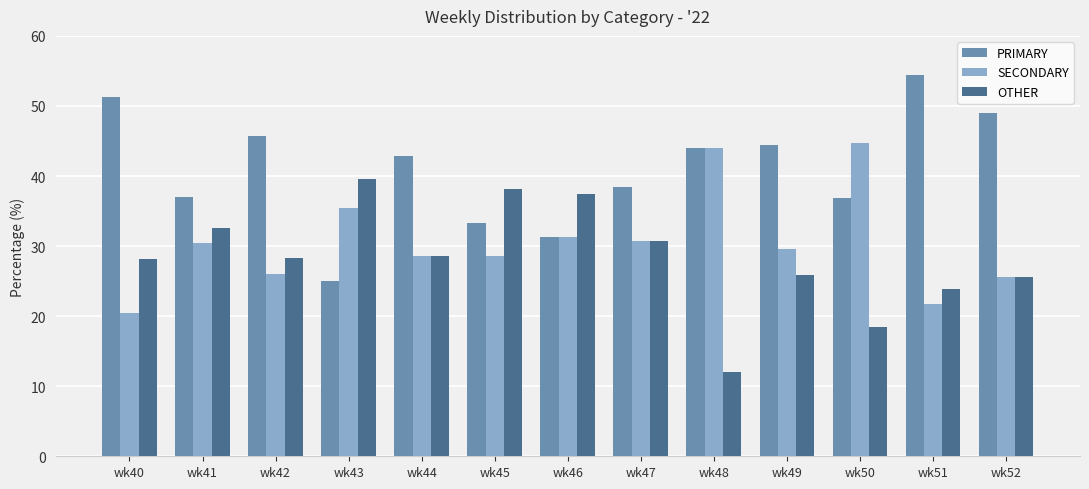

Which series changed the most between wk42 and wk49?

SECONDARY